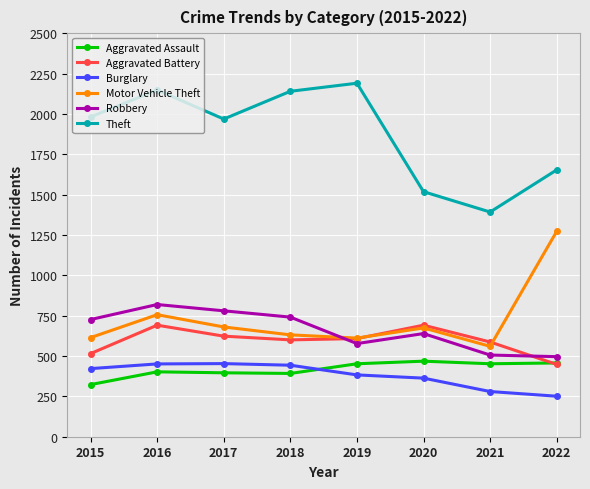

Read the Motor Vehicle Theft value at 2021.

560